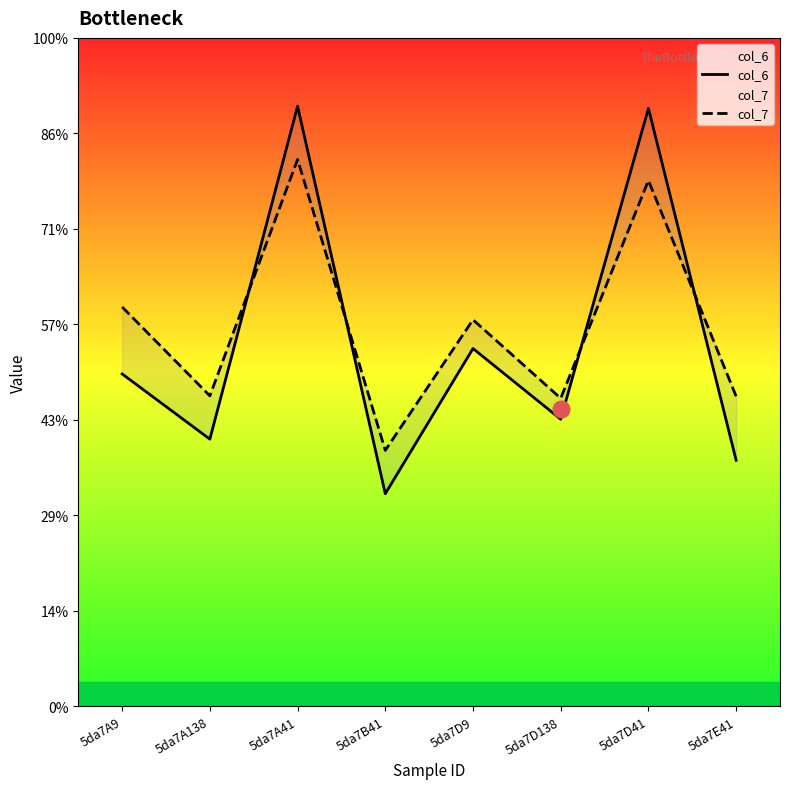

What are all the series names shown in the legend?

col_6, col_7